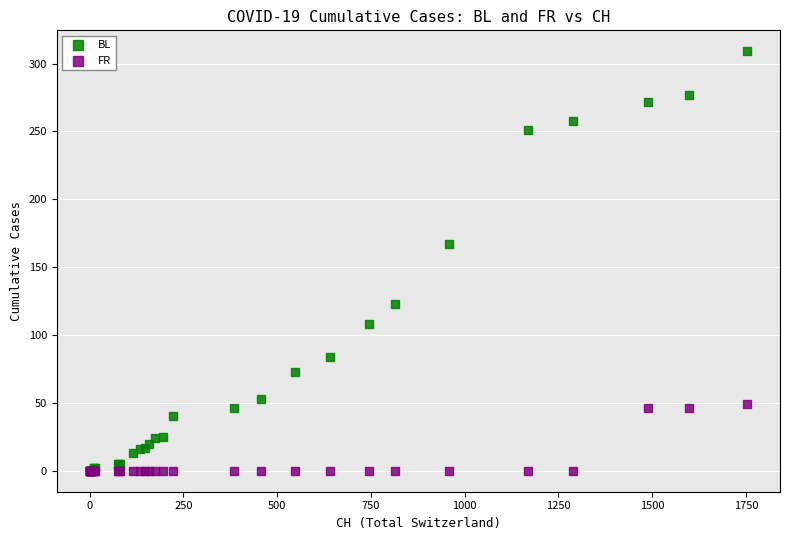

In the BL series, what Y value is closest to 154?

167